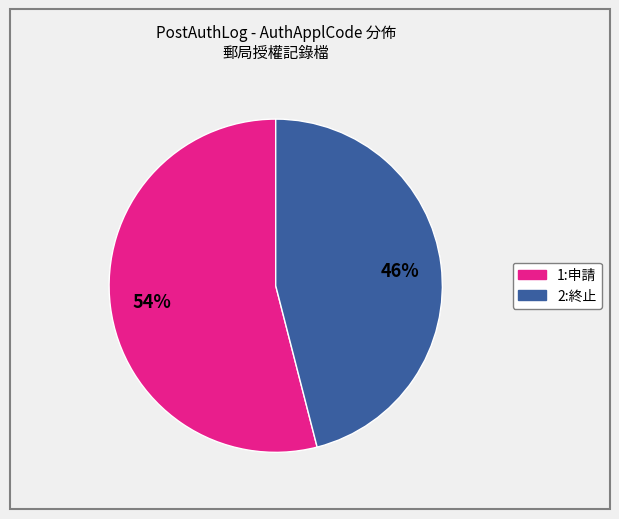

To the nearest percent, what is the average slice percentage?

50%